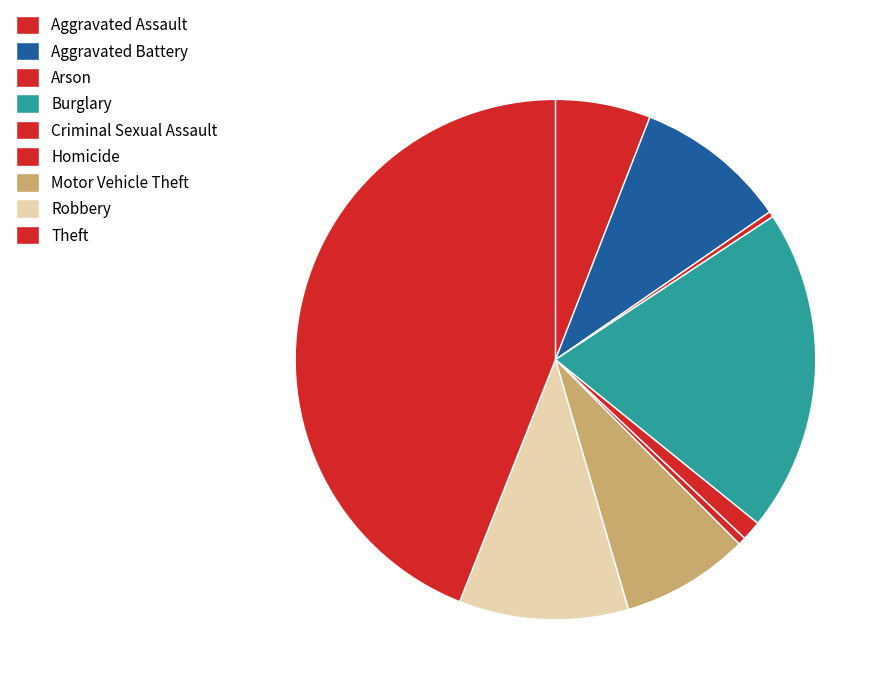

What is the smallest slice in the pie chart?

Arson